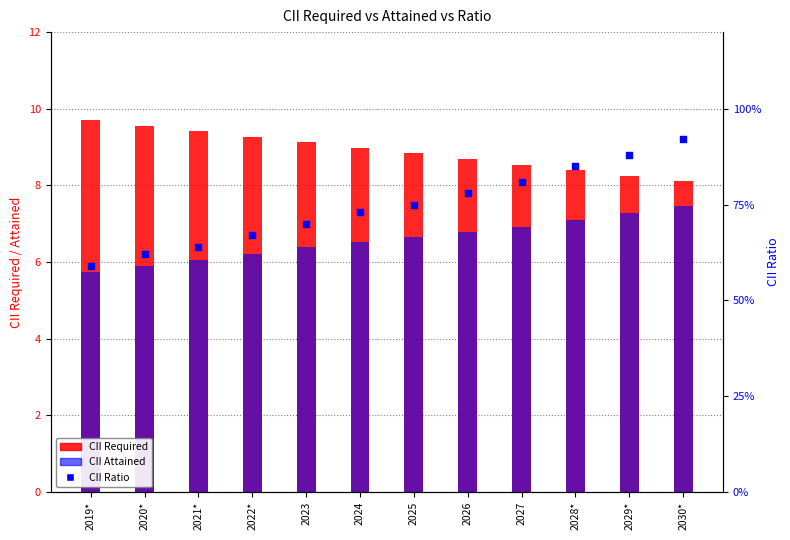

What are all the series names shown in the legend?

CII Required, CII Attained, CII Ratio